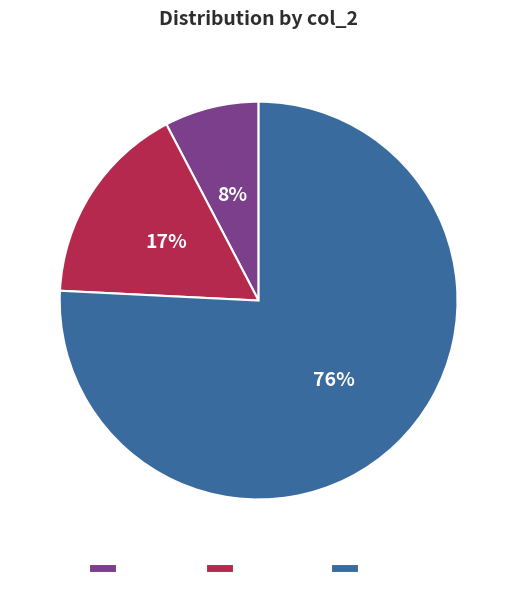

How many slices are in this pie chart?

3